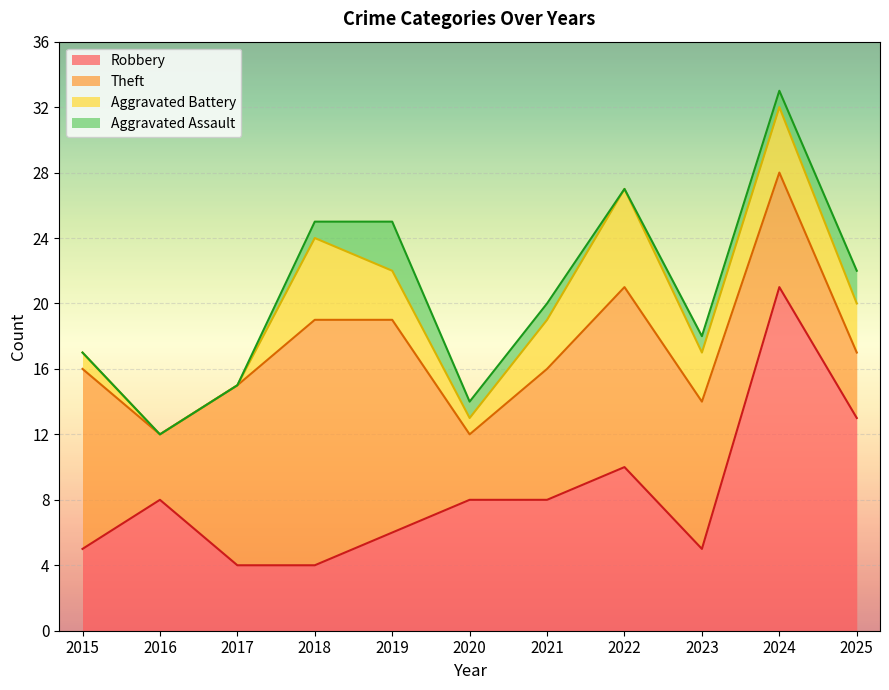

What is the sum of all Aggravated Battery values?

29